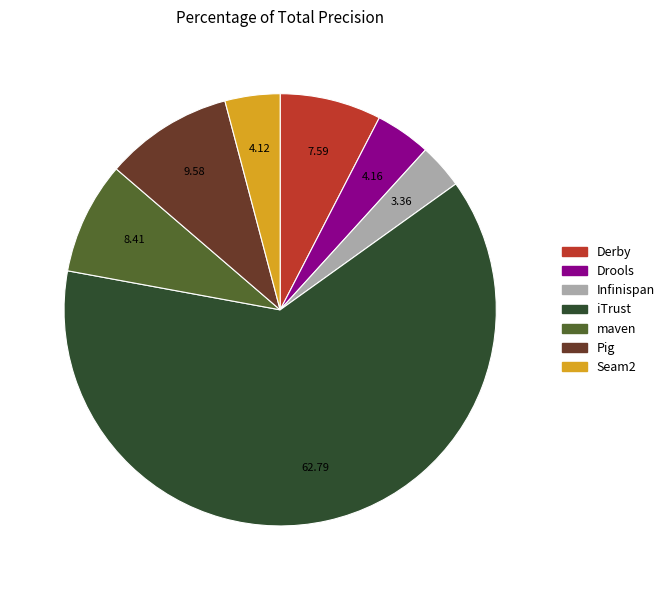

Which category has the smallest portion of the pie?

Infinispan